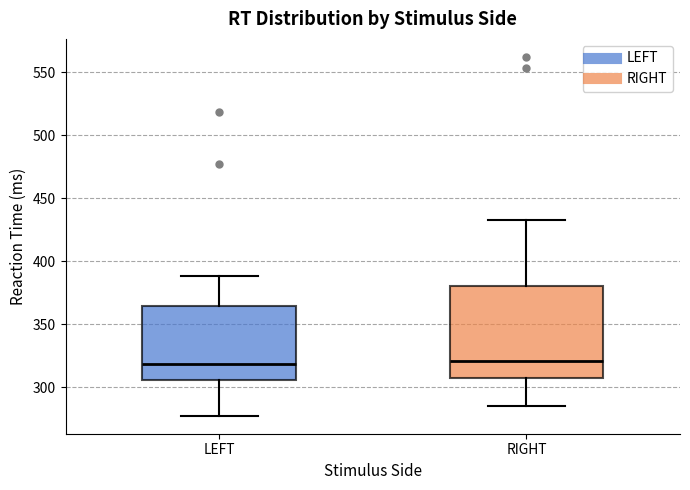

Where does the upper whisker of the box for RIGHT end on the y-axis? The values are not printed on the chart, so give them approximately, as read against the axis.

435